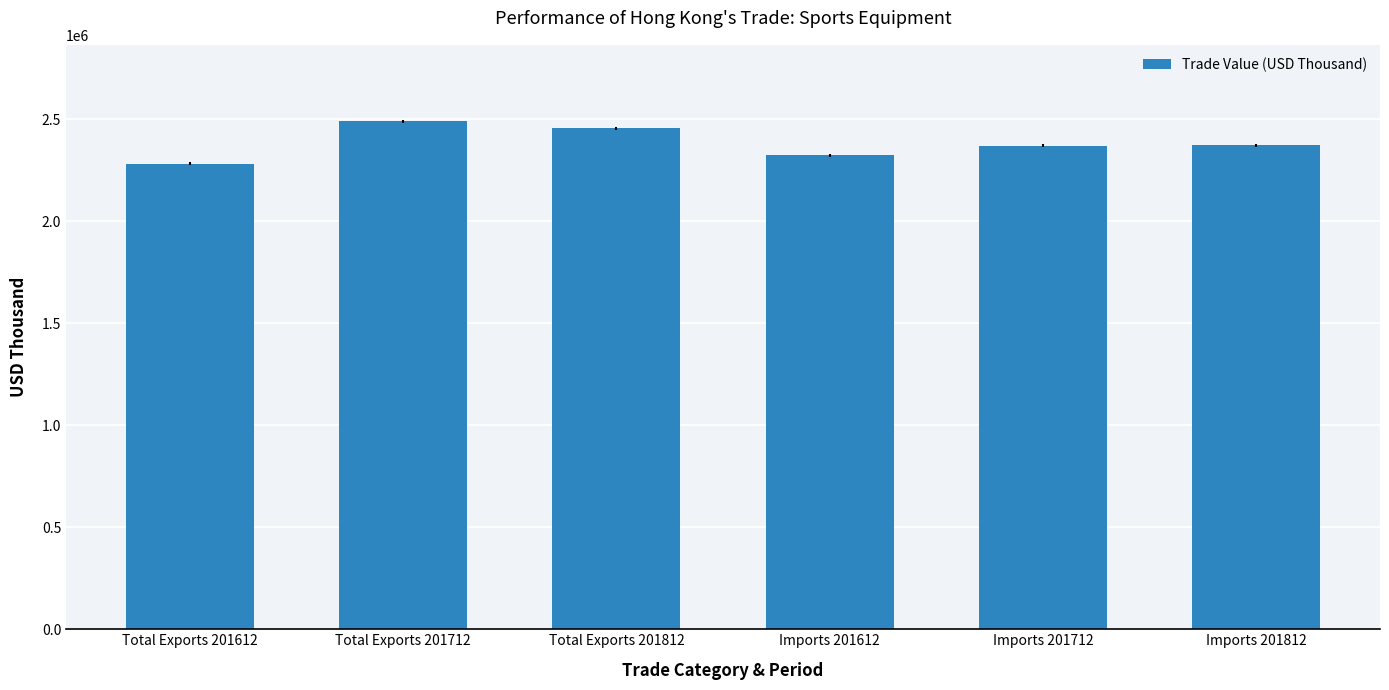

What is the difference between the values at Total Exports 201612 and Total Exports 201712?

209292.2